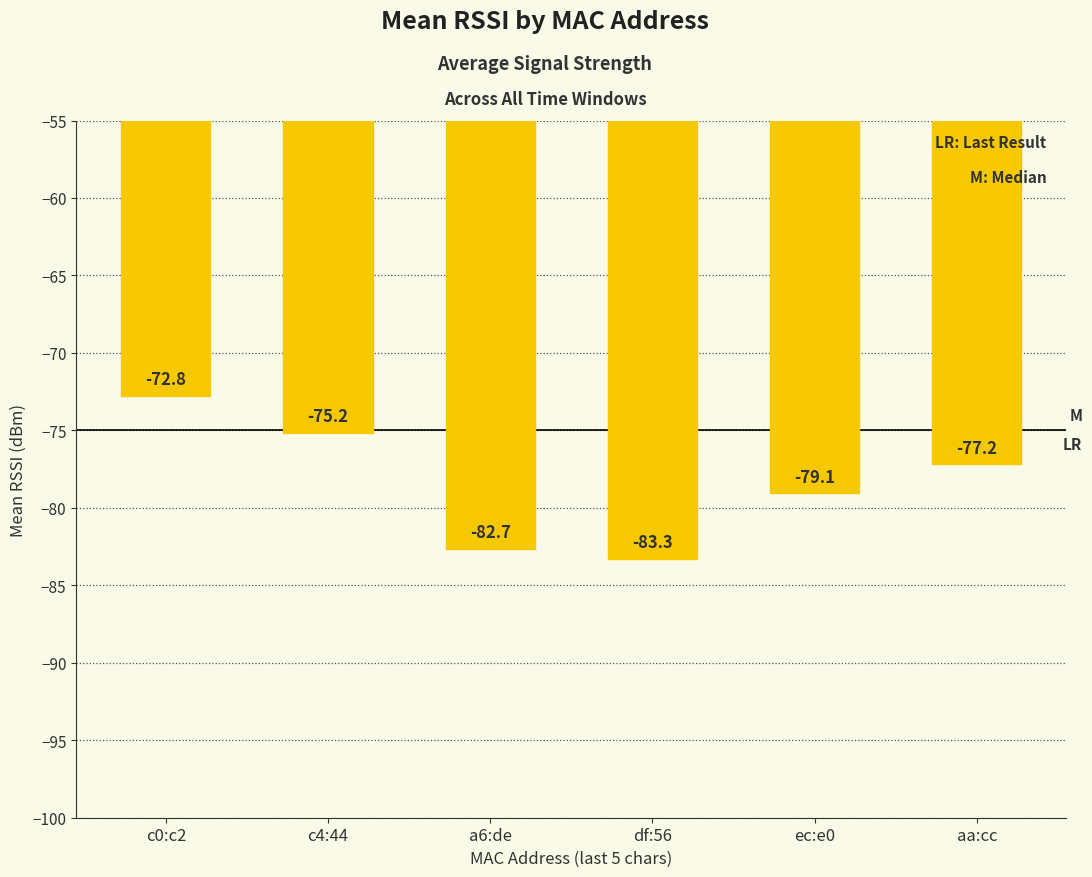

List the labels in order of value, largest first.

c0:c2, c4:44, aa:cc, ec:e0, a6:de, df:56